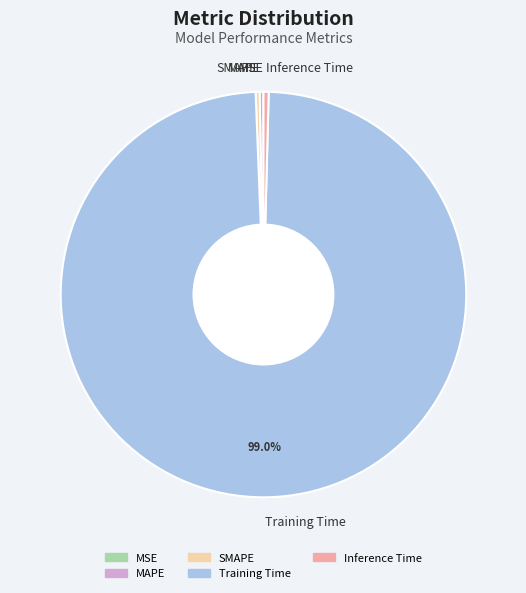

What percentage is NOT represented by Training Time?

1.0%